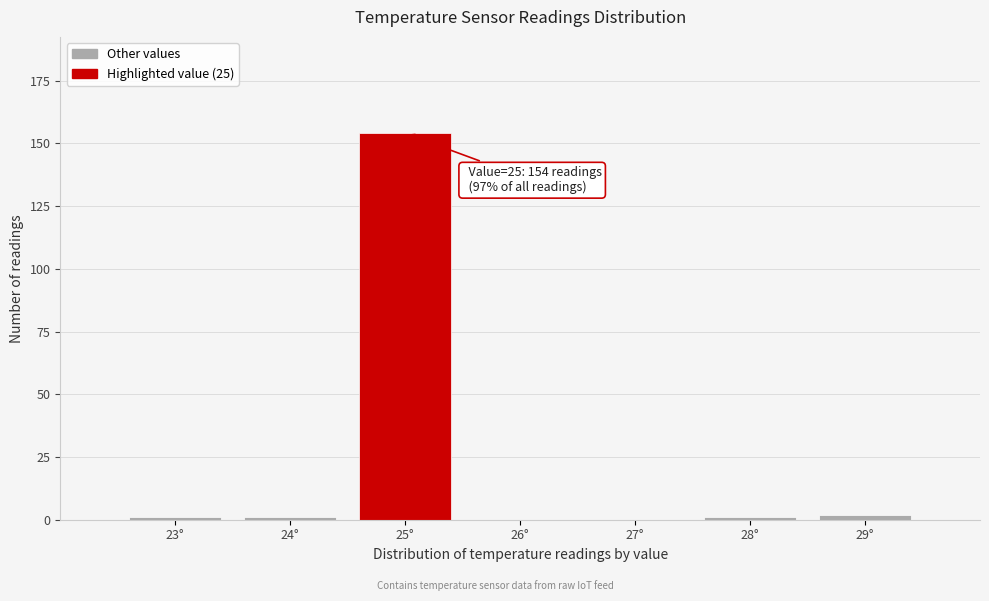

Reading left to right, transcribe all the data shown in this chart.

23°=1	24°=1	25°=154	26°=0	27°=0	28°=1	29°=2